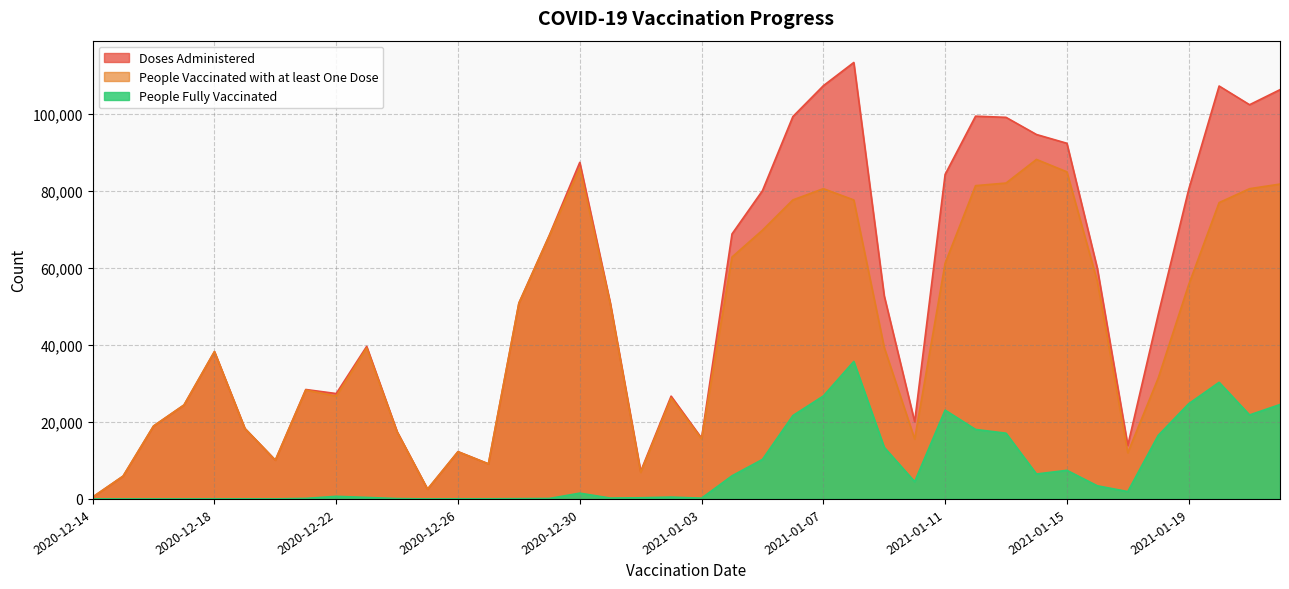

What position from the right is 2020-12-21?

33